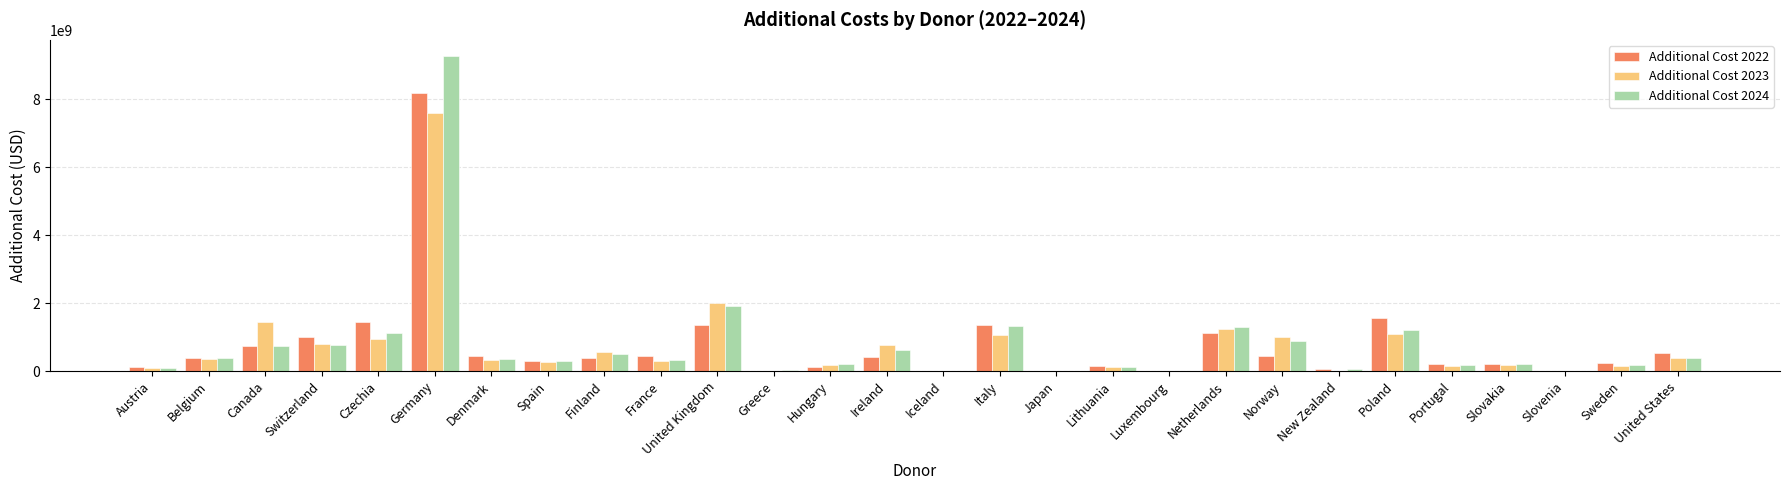

Are the bars horizontal?

No